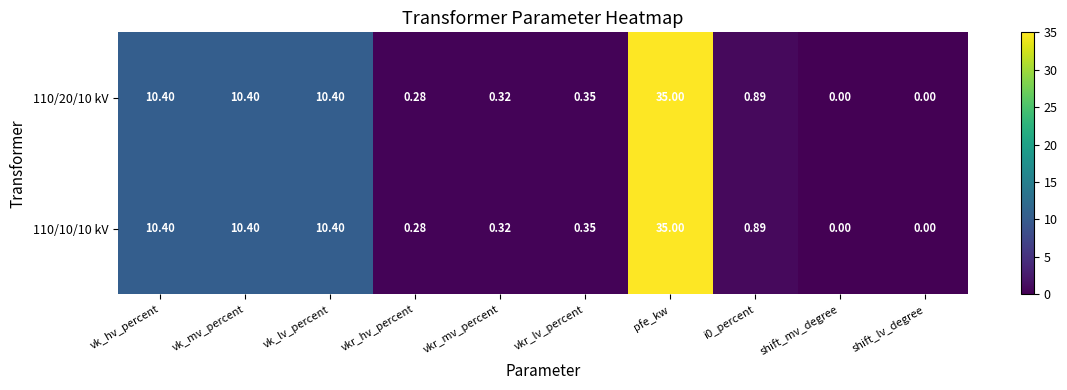

How many categories are shown in the chart?

10